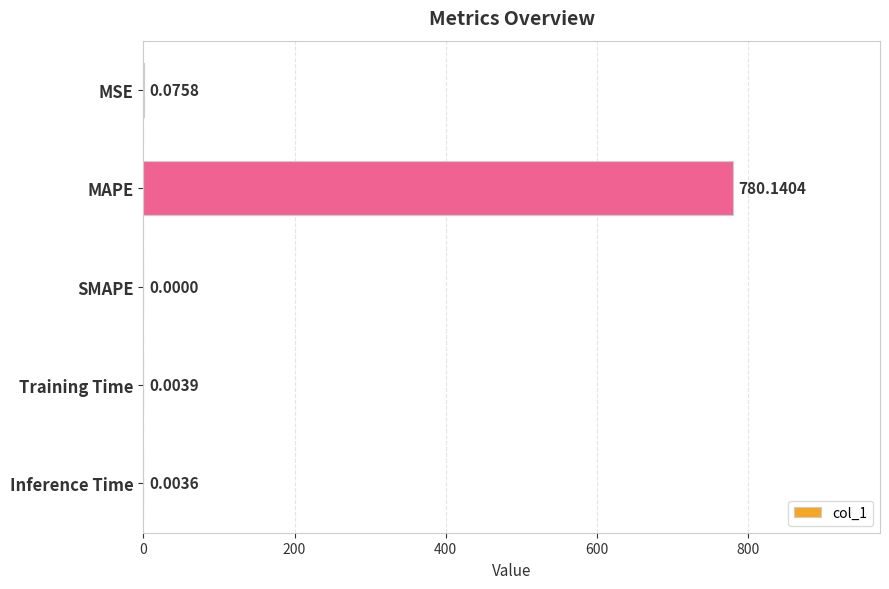

What is the sum of all values?

780.2